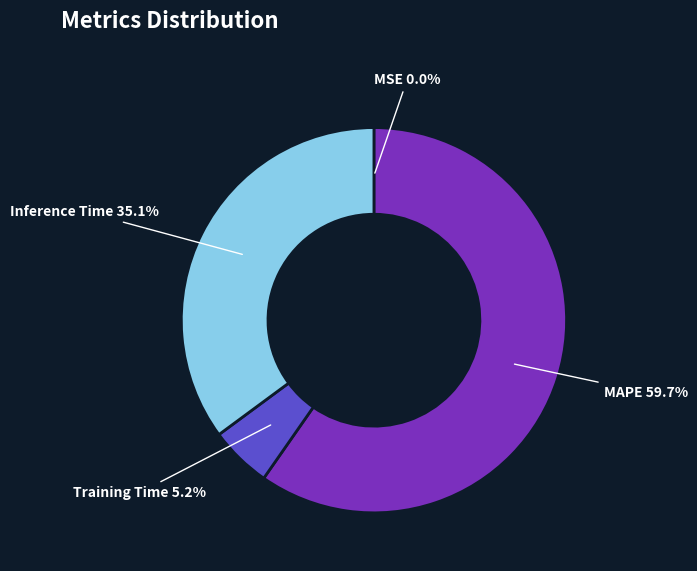

Which has a higher value, MAPE 59.7% or Inference Time 35.1%?

MAPE 59.7%